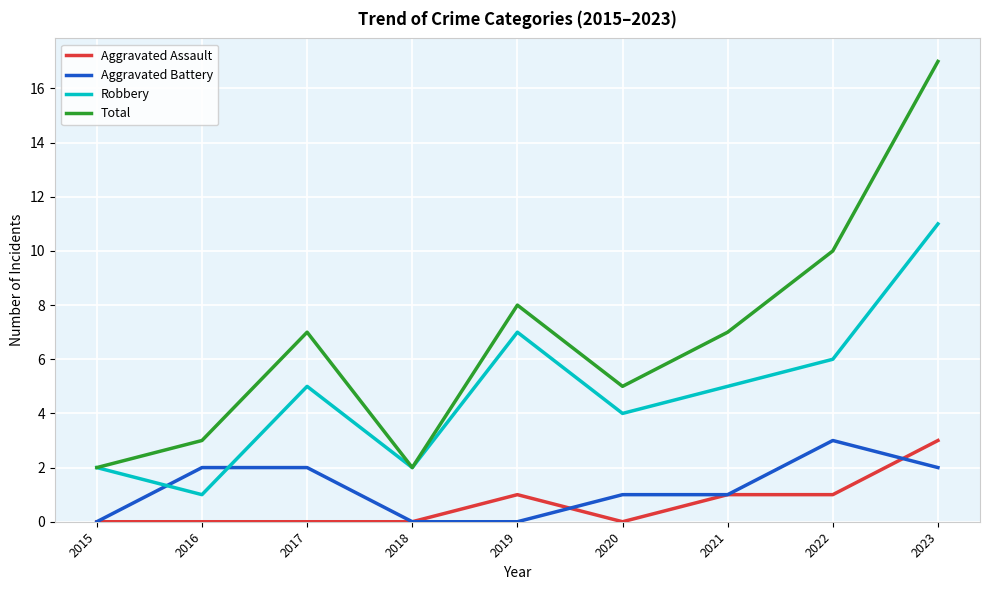

At which category does the chart reach its peak across all series?

2023